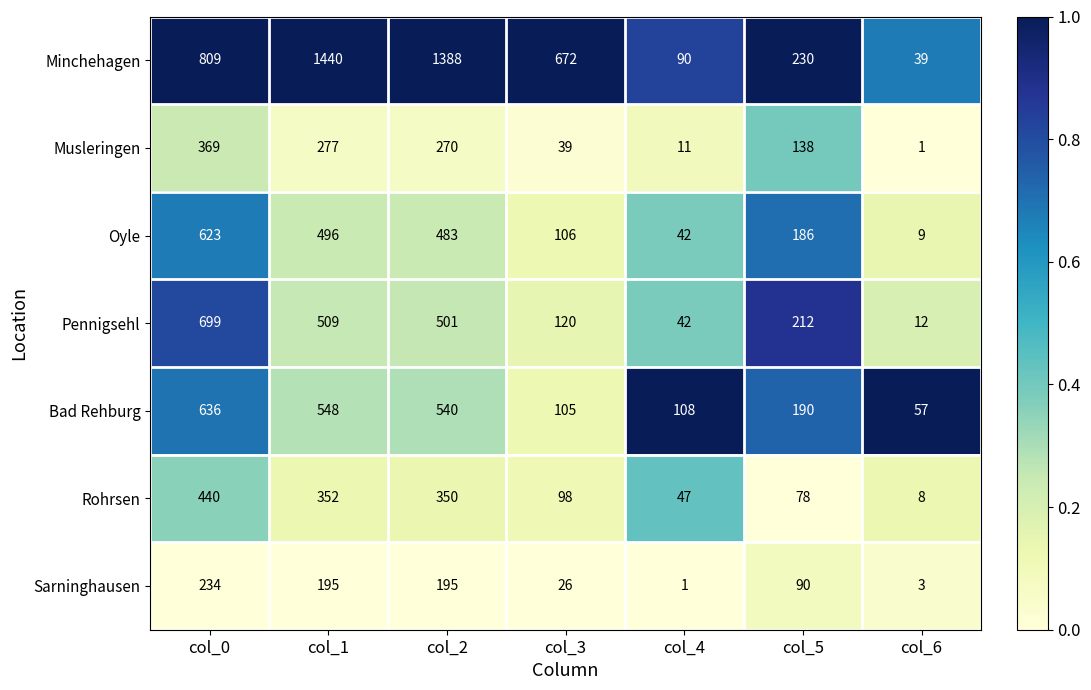

Which series has the widest spread of values?

Minchehagen